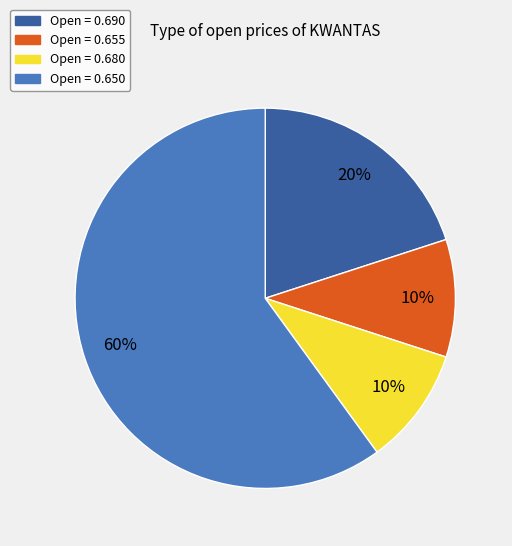

Combined, do Open = 0.690 and Open = 0.655 account for over 50%?

No